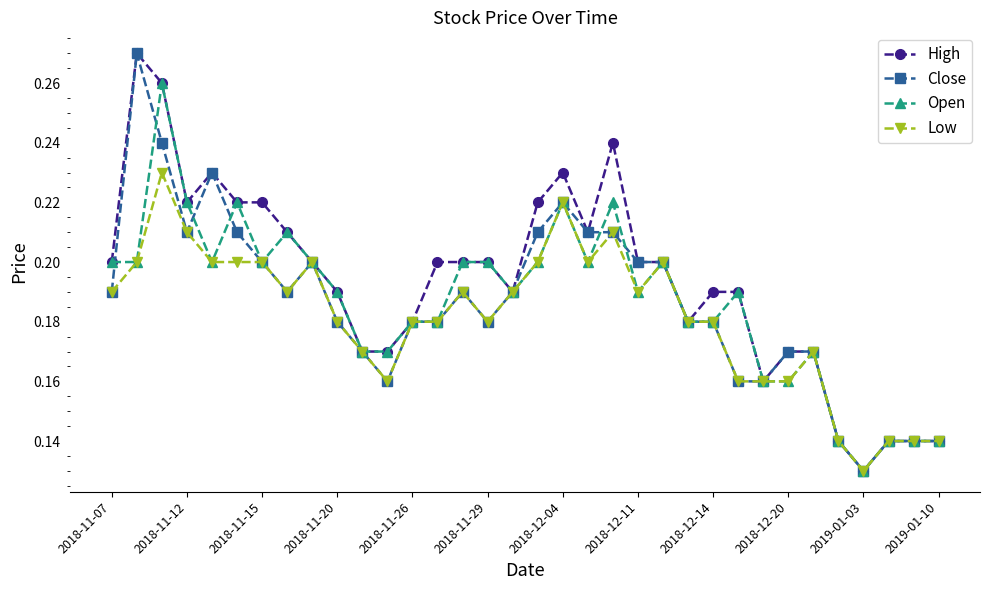

Which series has the largest total across all categories?

High